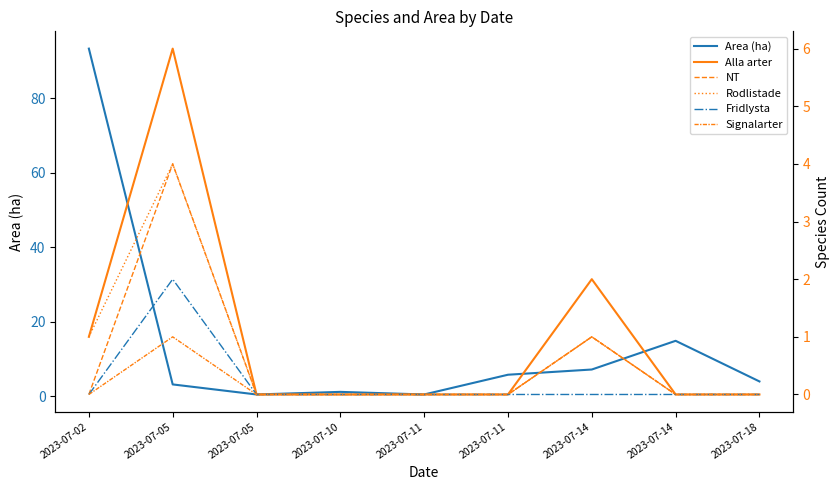

What are all the series names shown in the legend?

Area (ha), Alla arter, NT, Rodlistade, Fridlysta, Signalarter